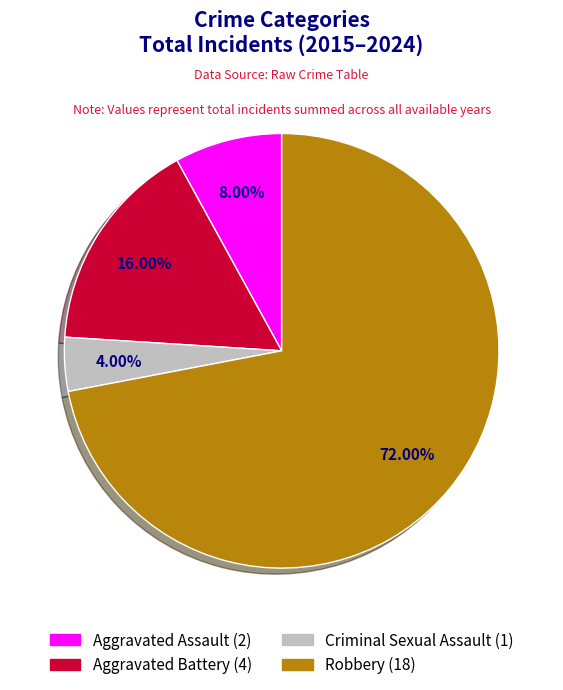

To the nearest percent, what is the average slice percentage?

25%